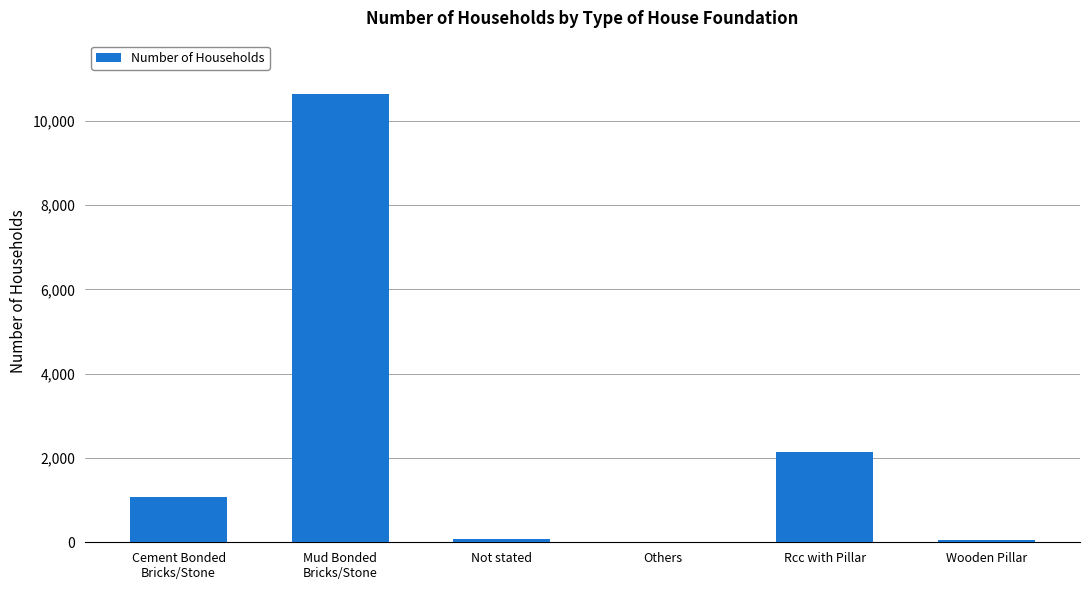

What is the greatest value displayed?

10628